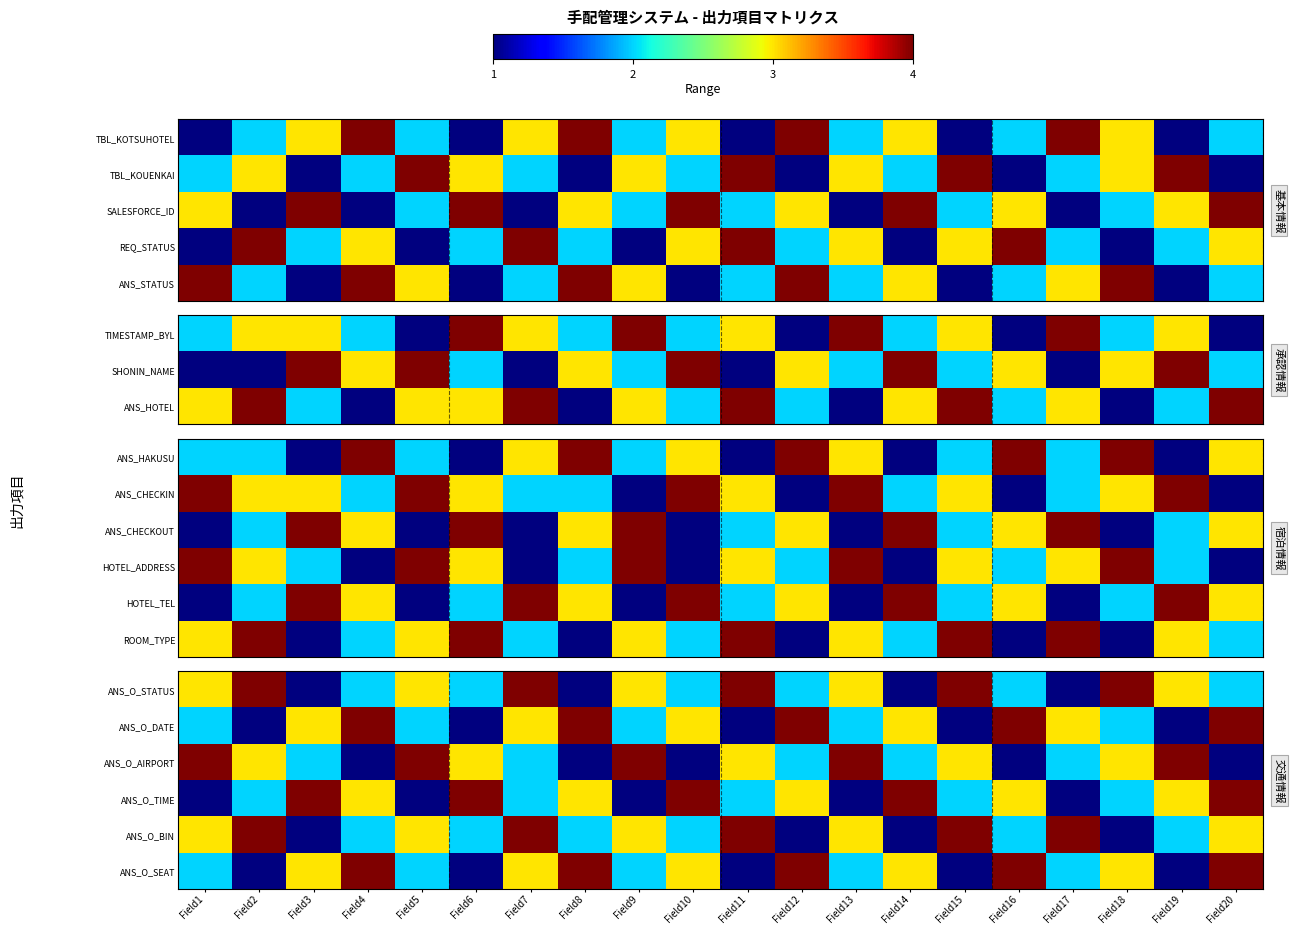

What is the difference between the second highest and minimum values in the ANS_O_STATUS series?

3